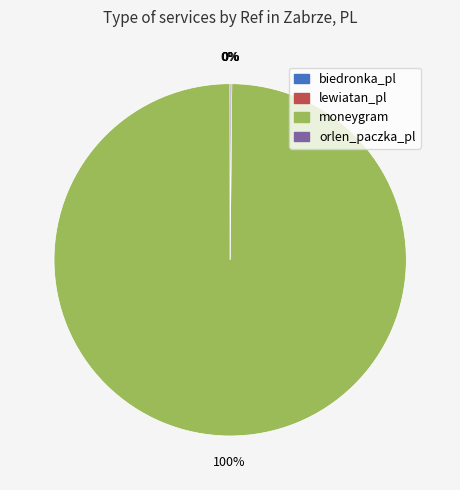

Is it true that moneygram is 100% of the pie?

True